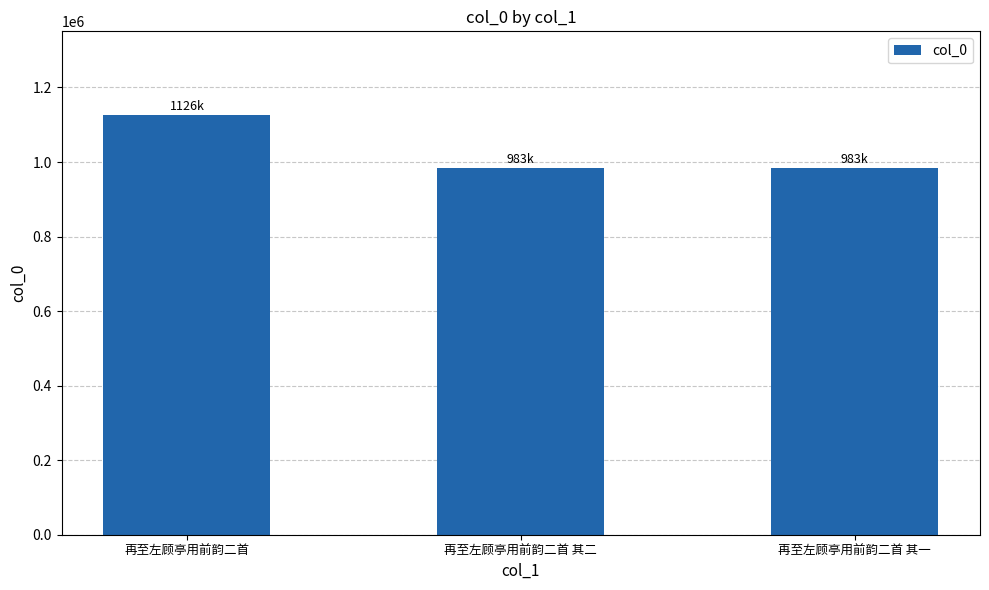

The chart shows a value of 983478 at 再至左顾亭用前韵二首 其一. True or false?

True